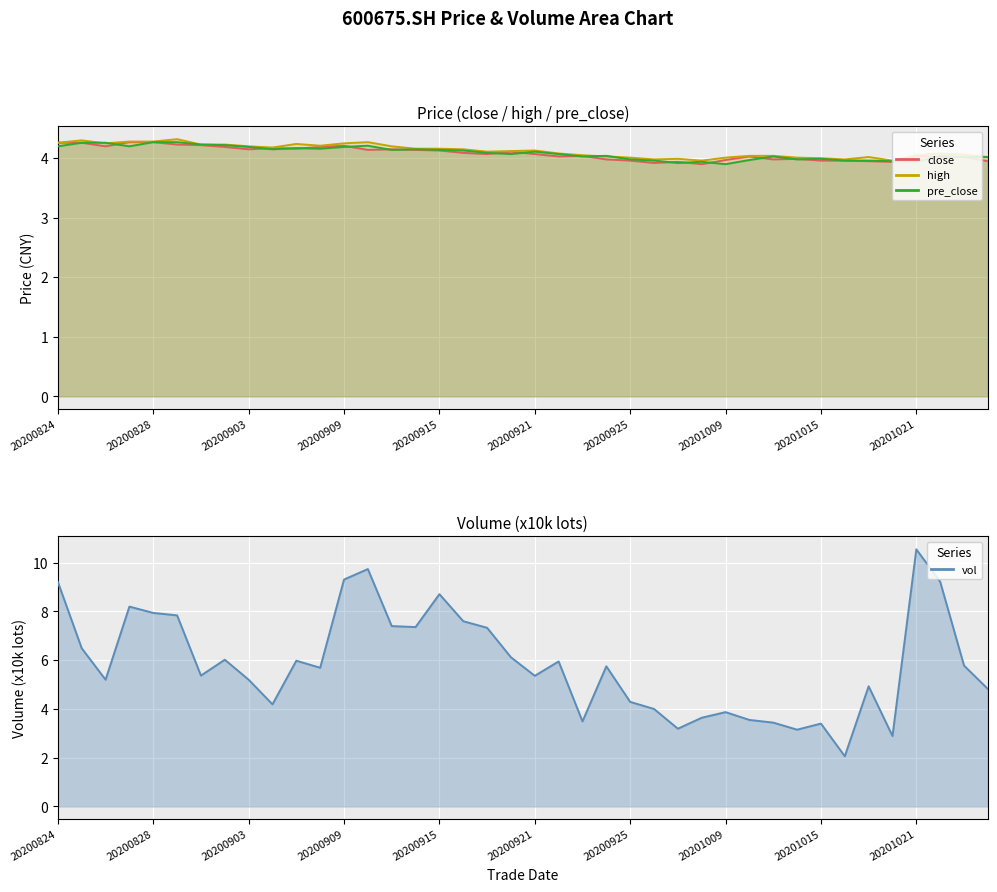

True or false: high has a value of 4.0 at 20200930.

True